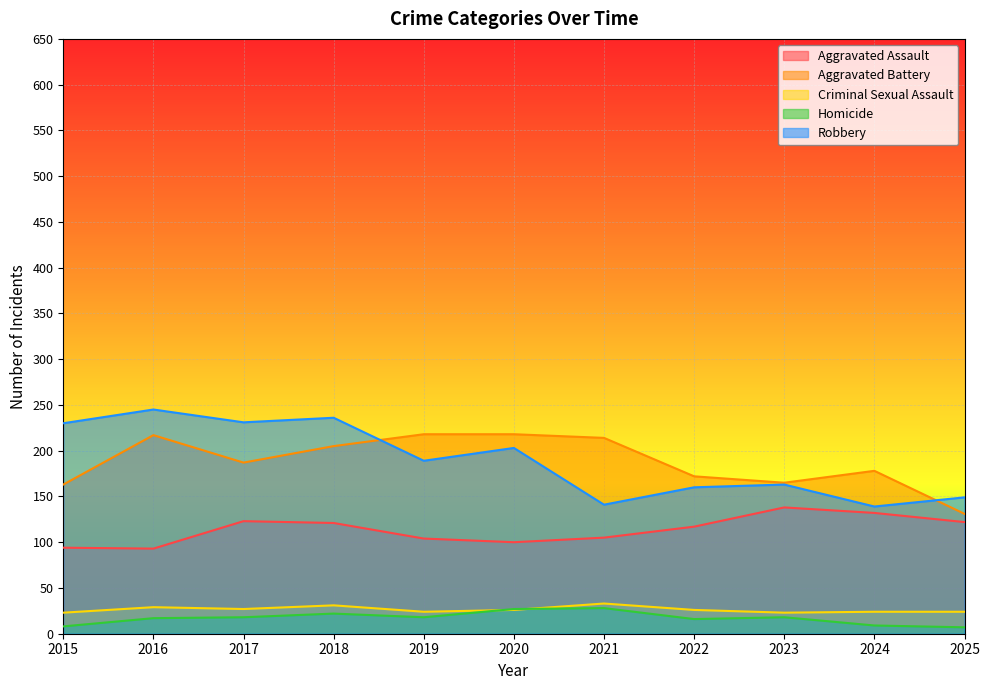

At which category is the sum across all series the highest?

2018